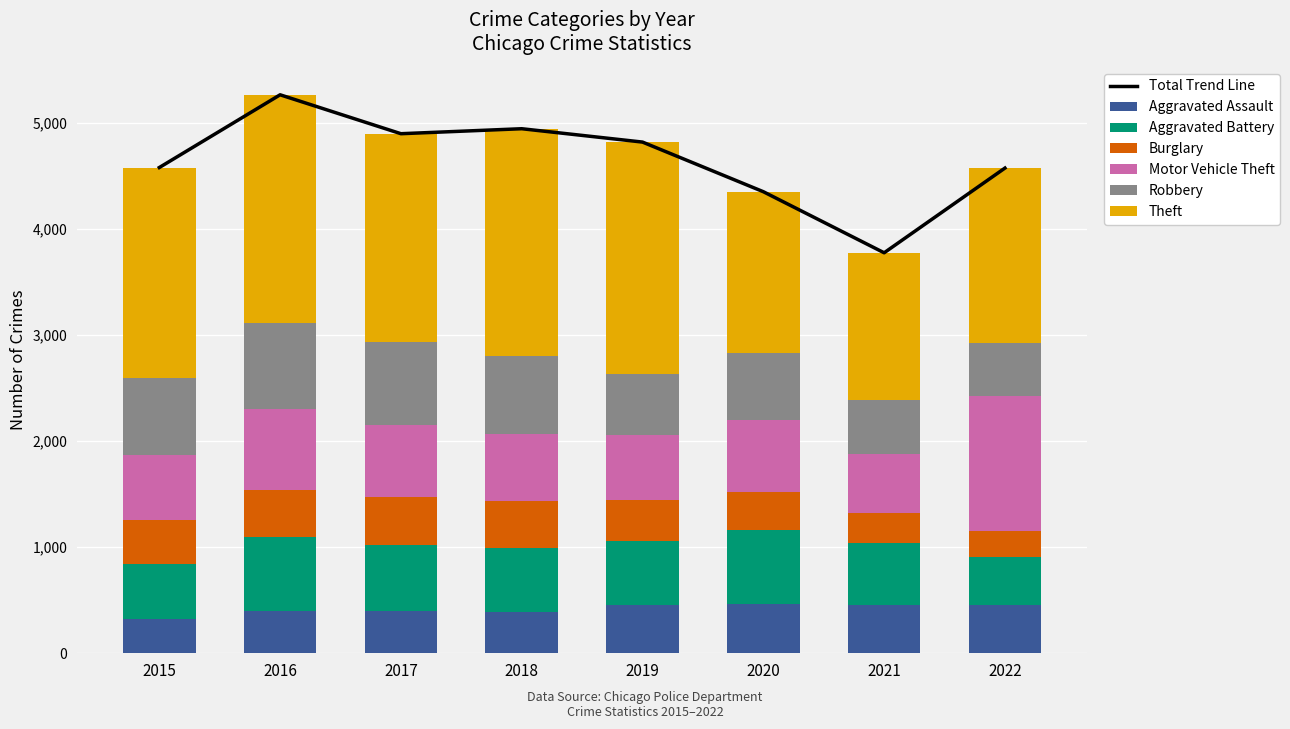

What is the difference between the maximum and minimum values in the Theft series?

798